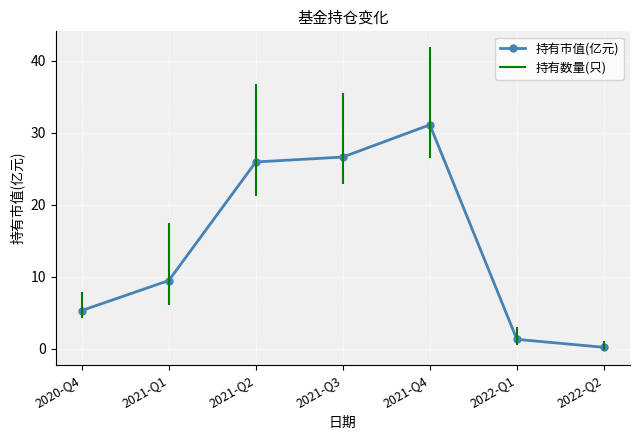

Is it true that the value at 2021-Q2 is 25.9?

True